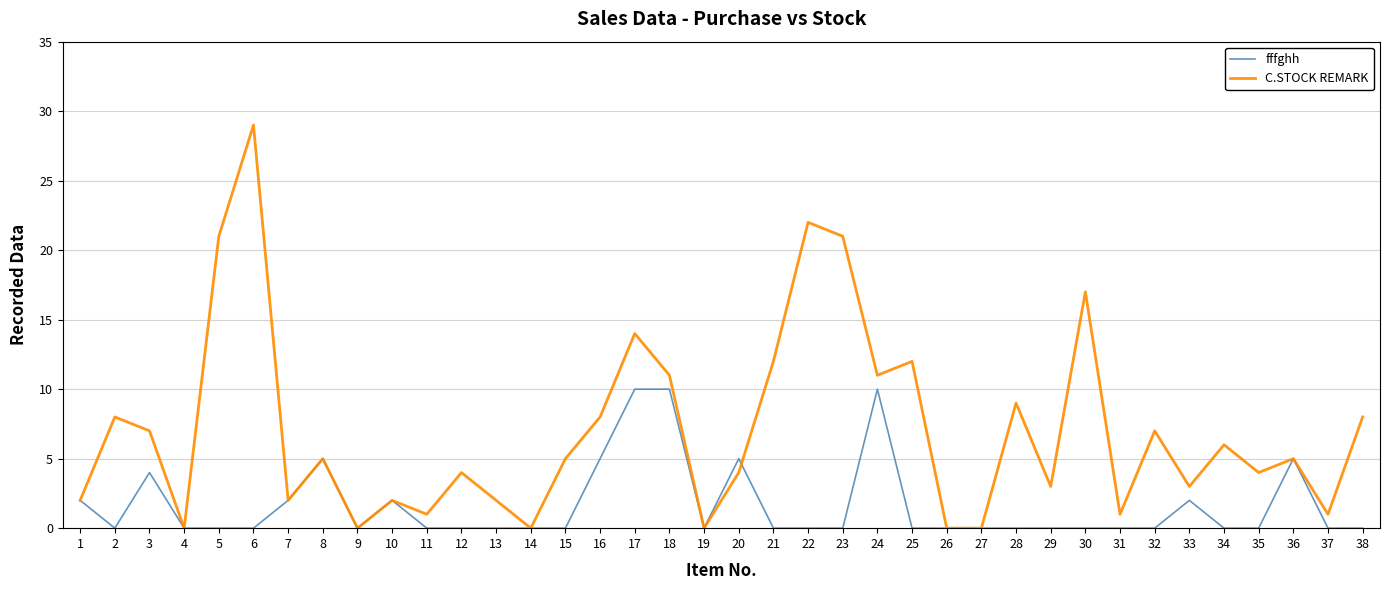

Between 11 and 36, which series saw the biggest shift?

fffghh